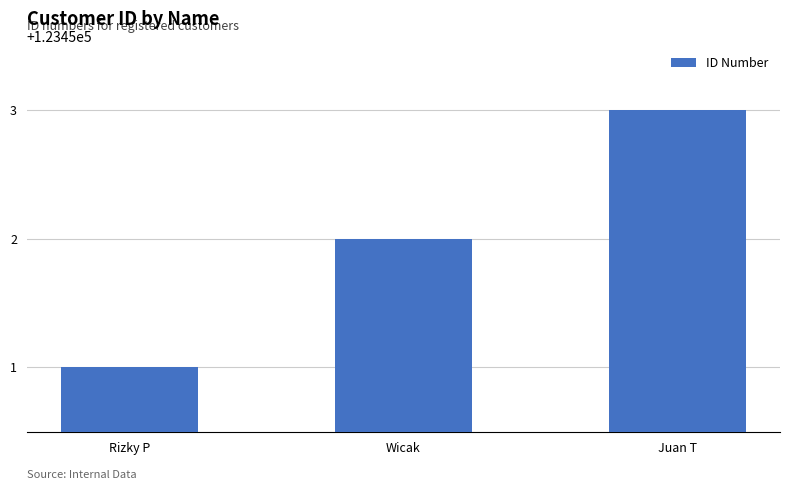

What is the ratio of the value at Juan T to the value at Rizky P?

1.0